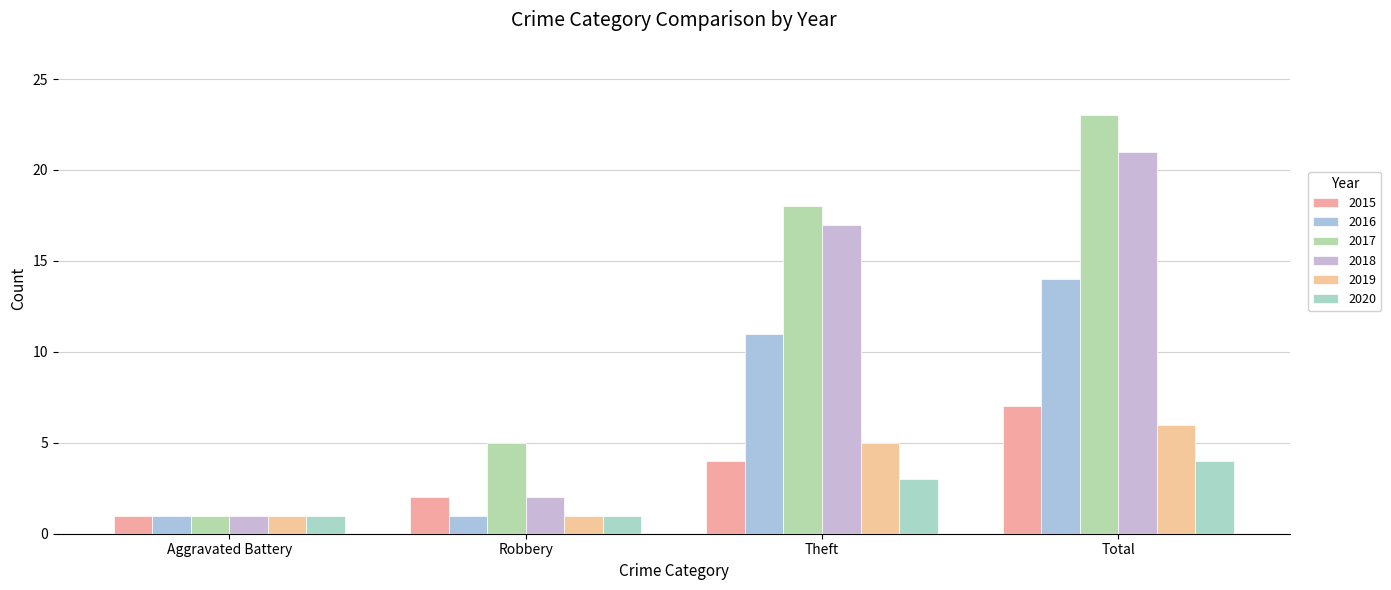

What is the average value of the 2015 series?

4